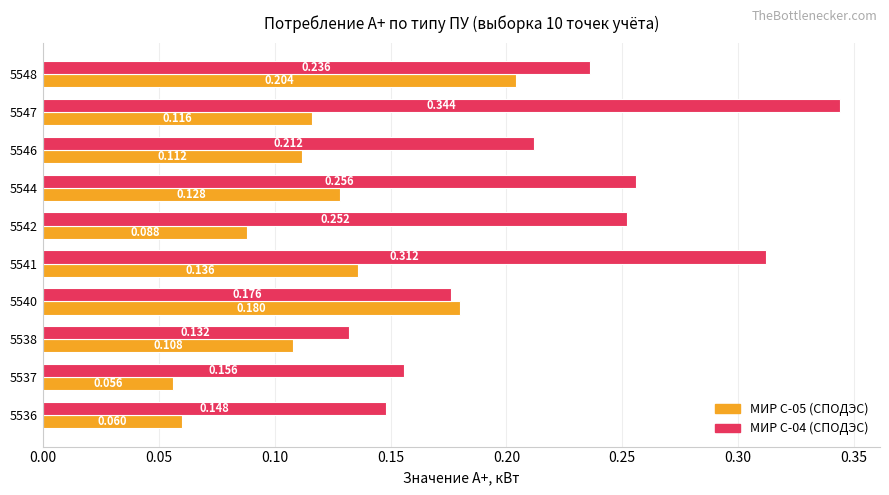

Which category has the lowest value in the МИР С-05 (СПОДЭС) series?

5537